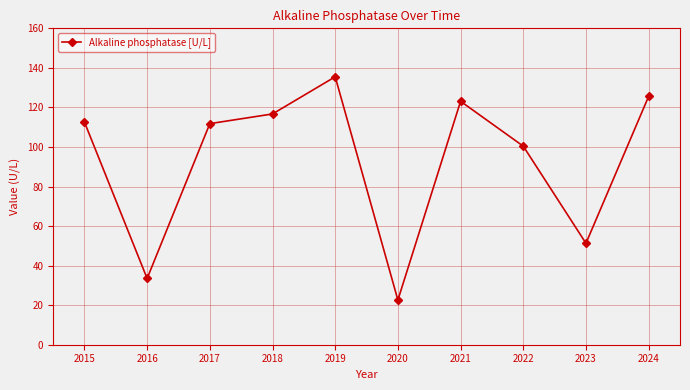

What value does the data have at 2017?

111.8